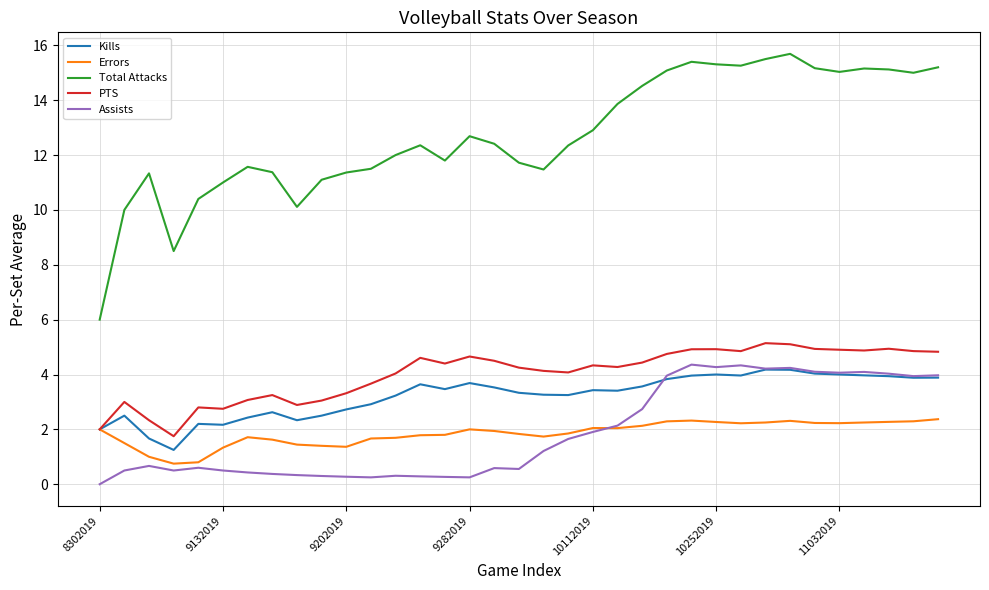

Which series has the largest total across all categories?

Total Attacks